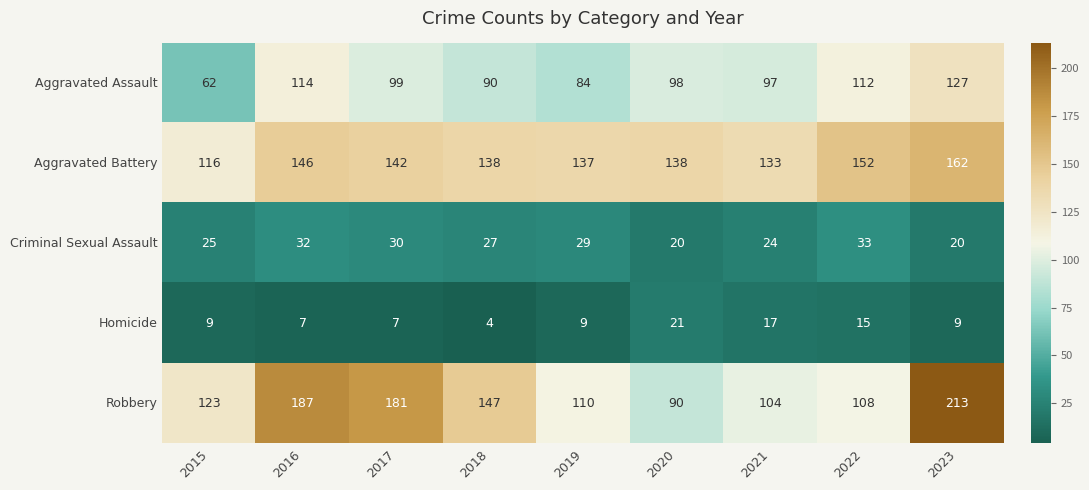

What is the difference between the second highest and minimum values in the Homicide series?

13